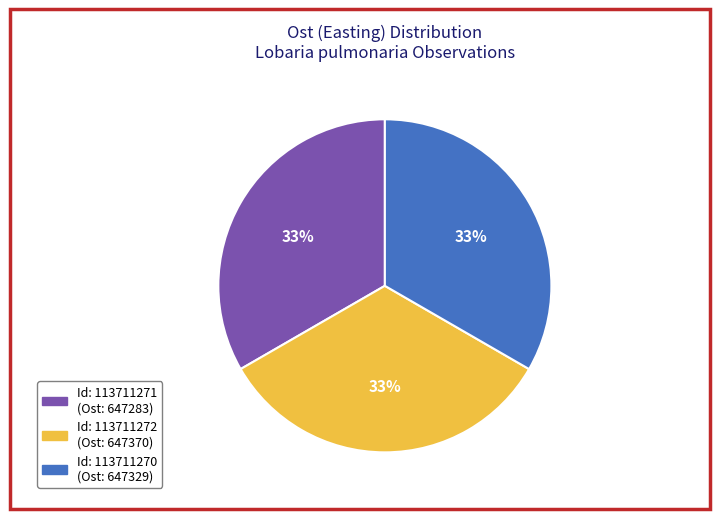

Is there any slice that represents more than half of the pie?

No